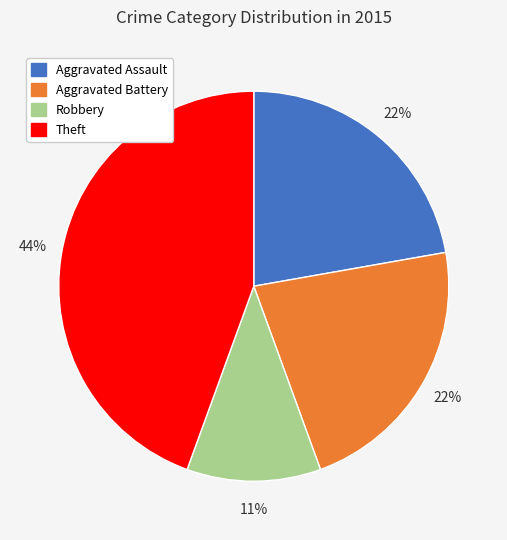

True or false: Aggravated Battery accounts for 22% of the total.

True